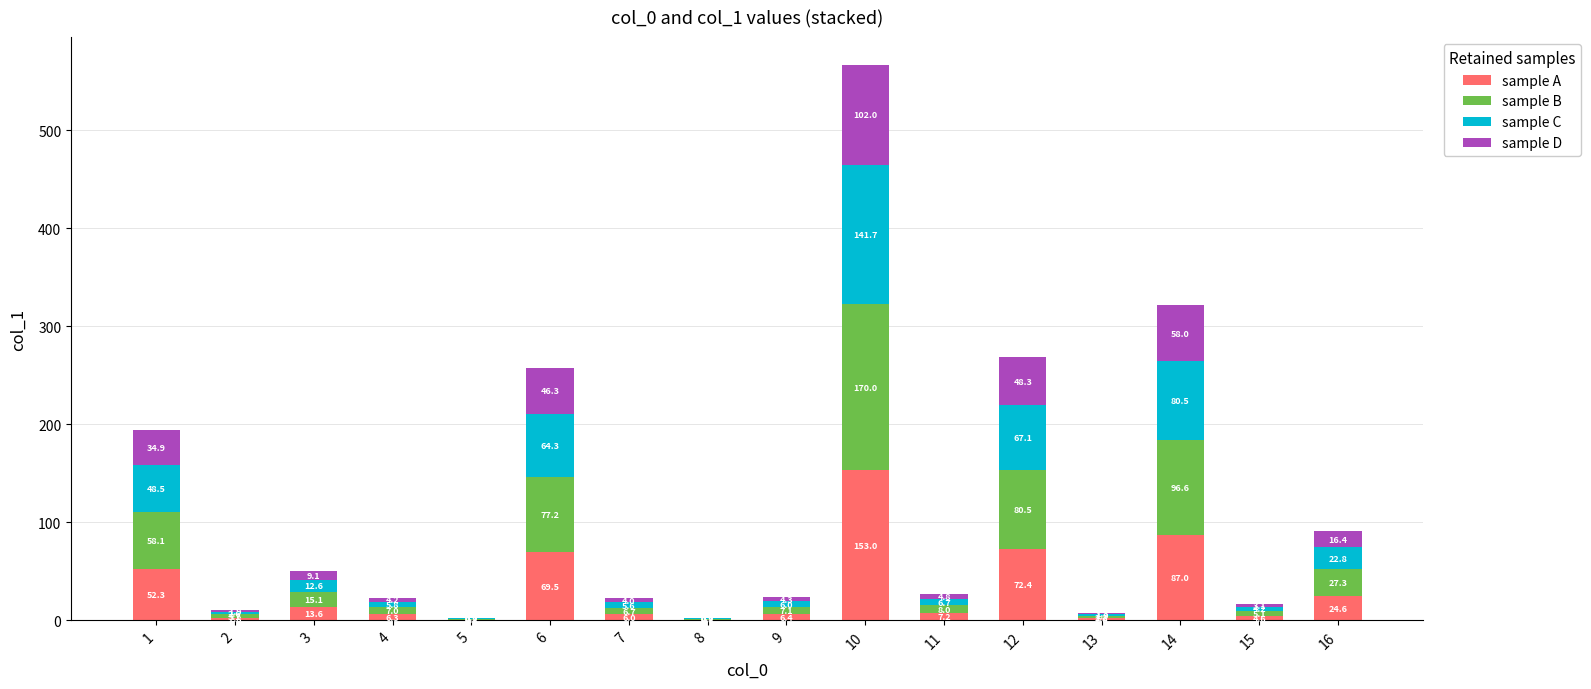

Are the bars grouped side by side (vs. stacked)?

No